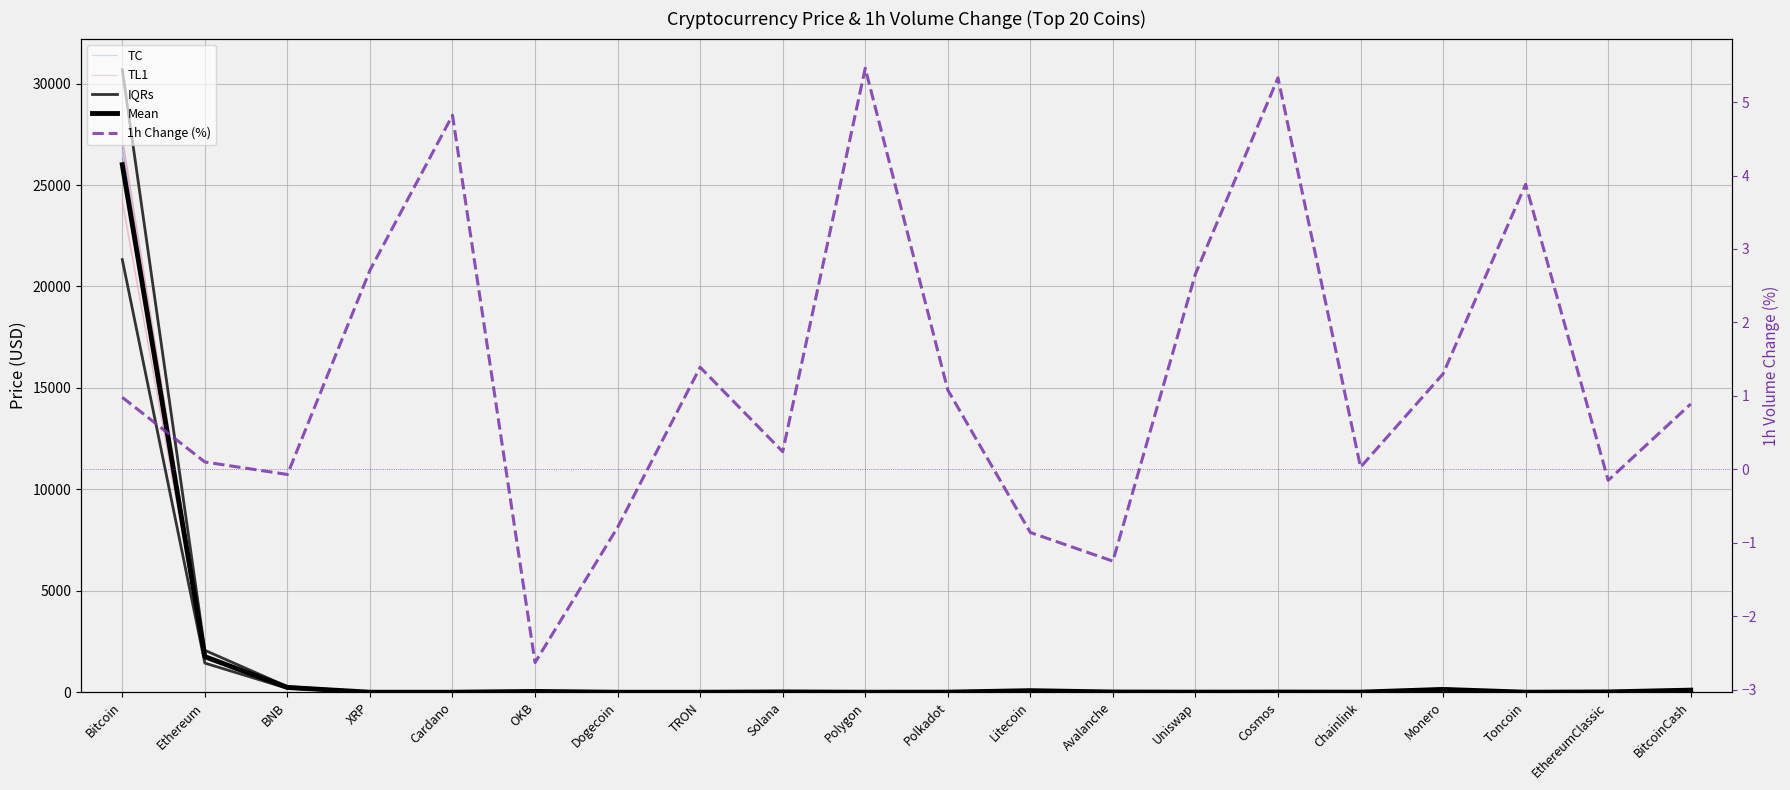

Which series has the largest total across all categories?

TC